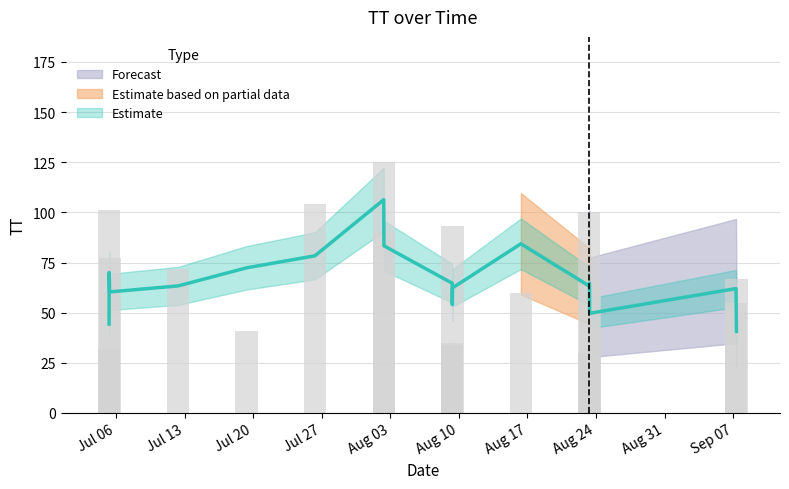

What is the smallest value displayed?

30